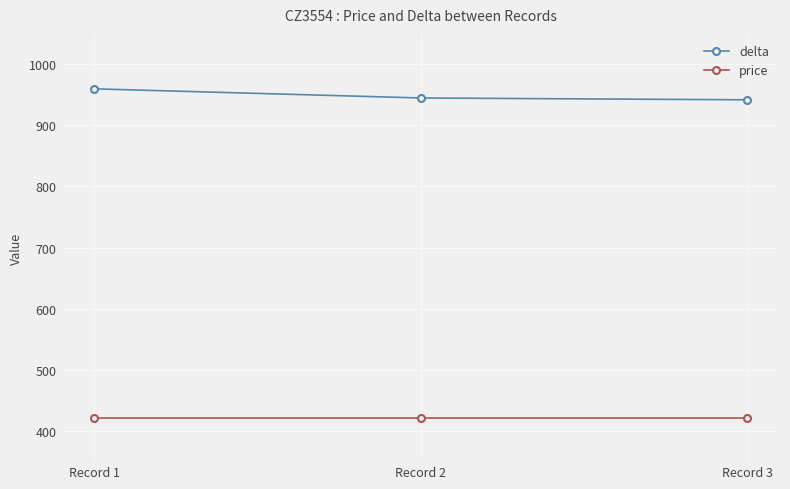

What is the approximate value of price at Record 2?

420